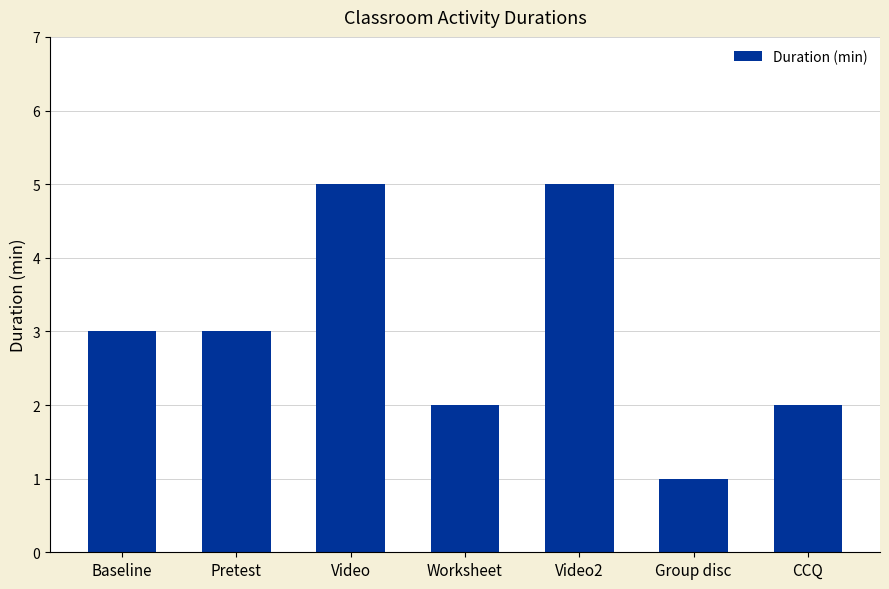

What is the ratio of the value at Video to the value at CCQ?

2.5